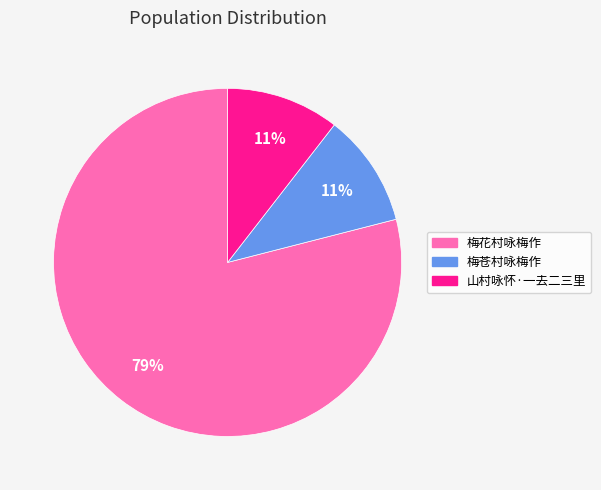

To the nearest percent, what portion does 梅苍村咏梅作 represent?

11%